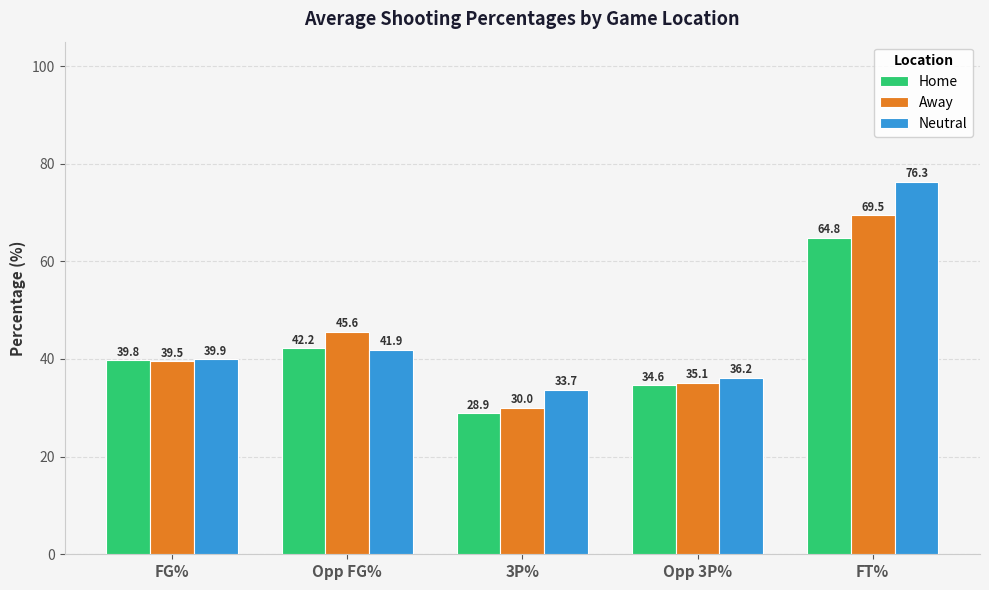

Reading left to right, list all the values displayed in this chart.

Home: 39.8	42.2	28.9	34.6	64.8
Away: 39.5	45.6	30.0	35.1	69.5
Neutral: 39.9	41.9	33.7	36.2	76.3